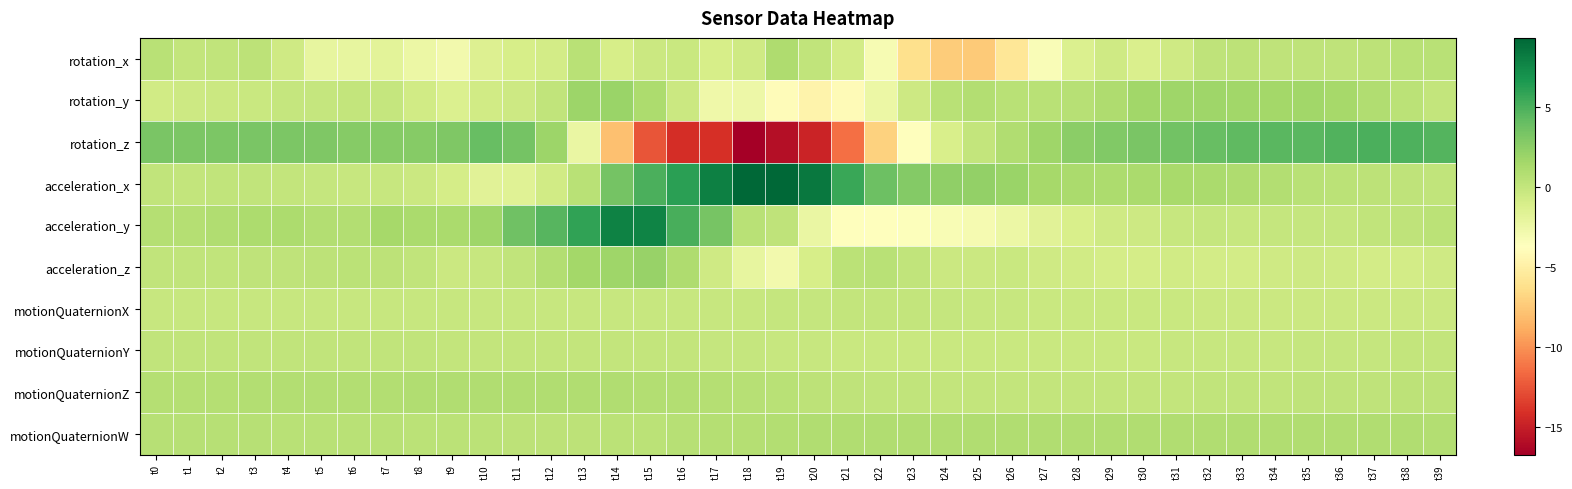

Between t11 and t34, which series saw the biggest shift?

acceleration_y